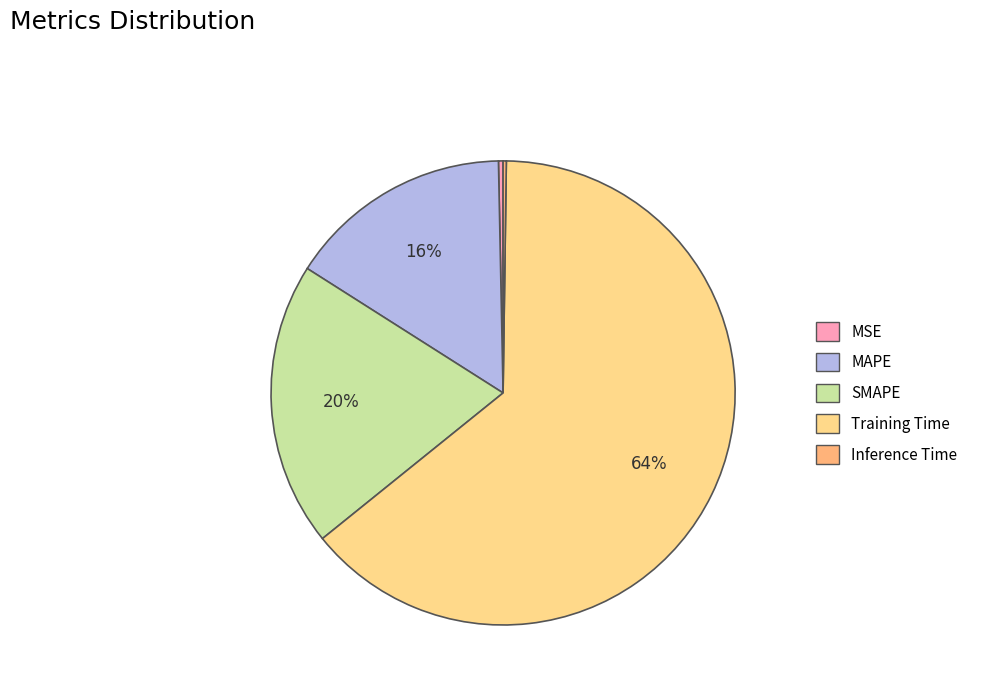

Which slice is the largest?

Training Time